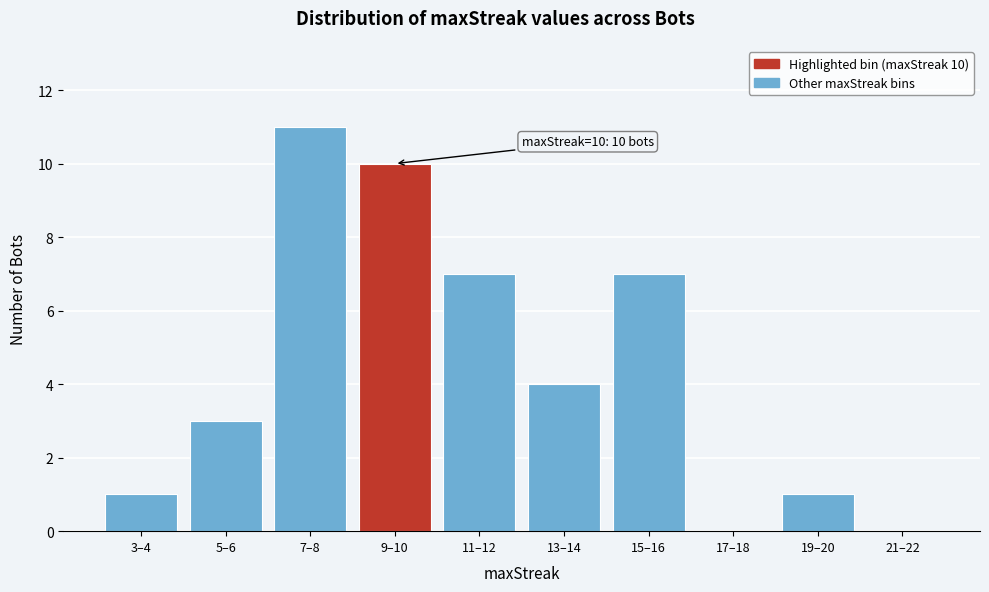

Reading left to right, list all the values displayed in this chart.

3–4=1	5–6=3	7–8=11	9–10=10	11–12=7	13–14=4	15–16=7	17–18=0	19–20=1	21–22=0